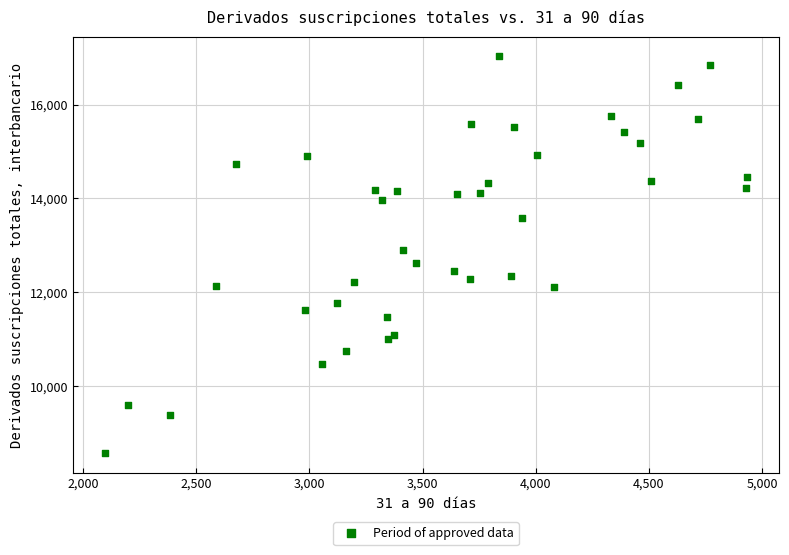

What is the range of Y values (max minus min)?

8454